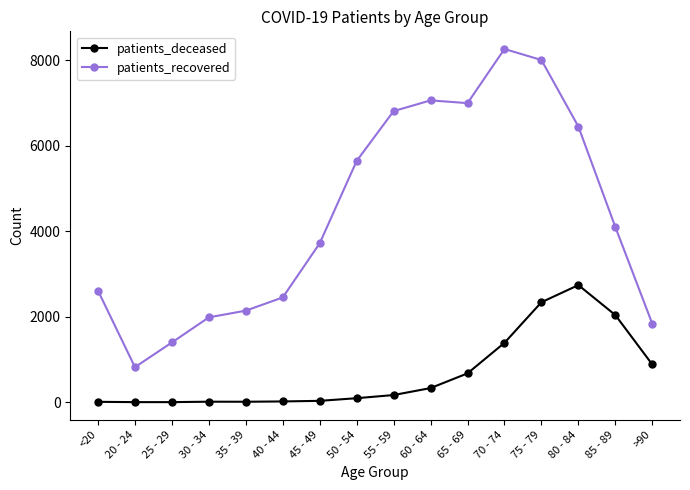

What is the difference between the patients_recovered values at 75 - 79 and 50 - 54?

2362